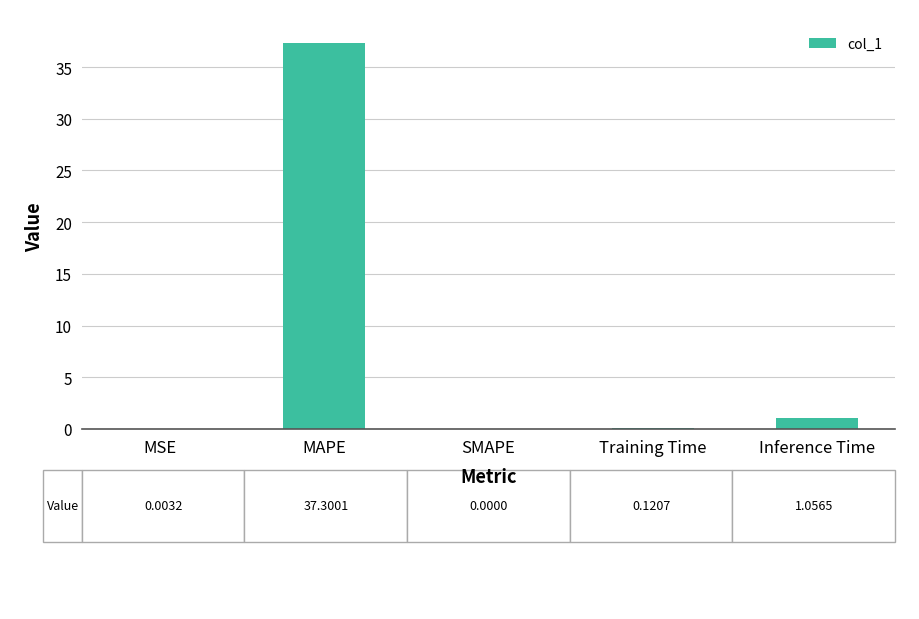

At which category does the chart reach its peak across all series?

MAPE